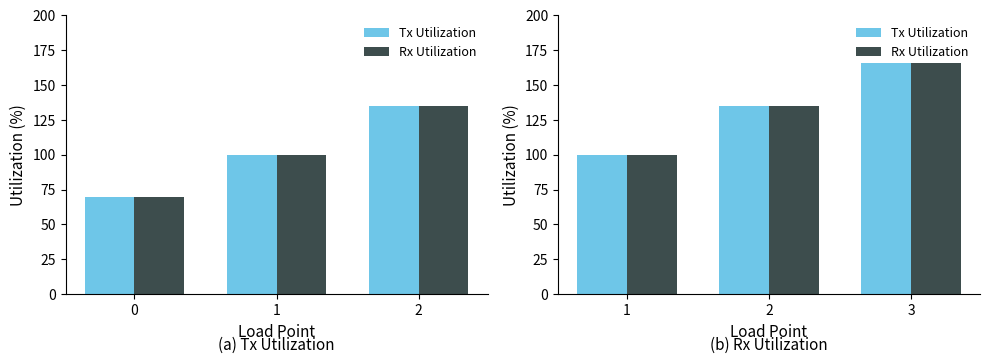

How many data points does each series have?

3